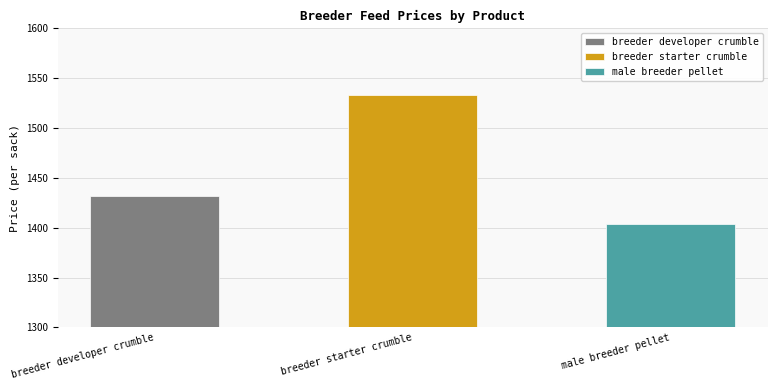

The value at breeder starter crumble is 2024.4. True or false?

False